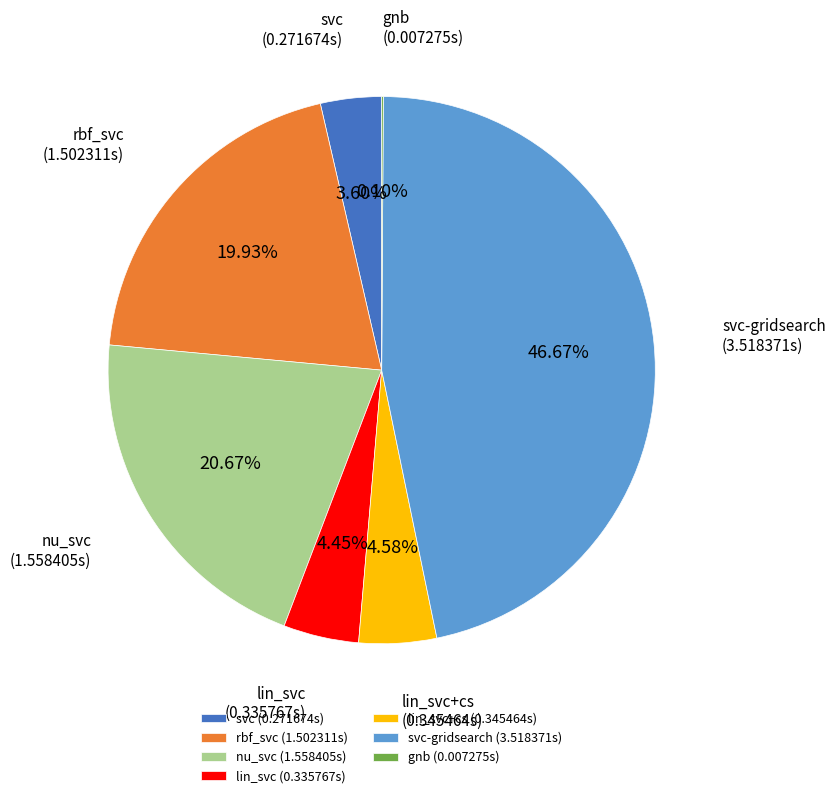

The svc-gridsearch slice represents 47% of the pie. True or false?

True